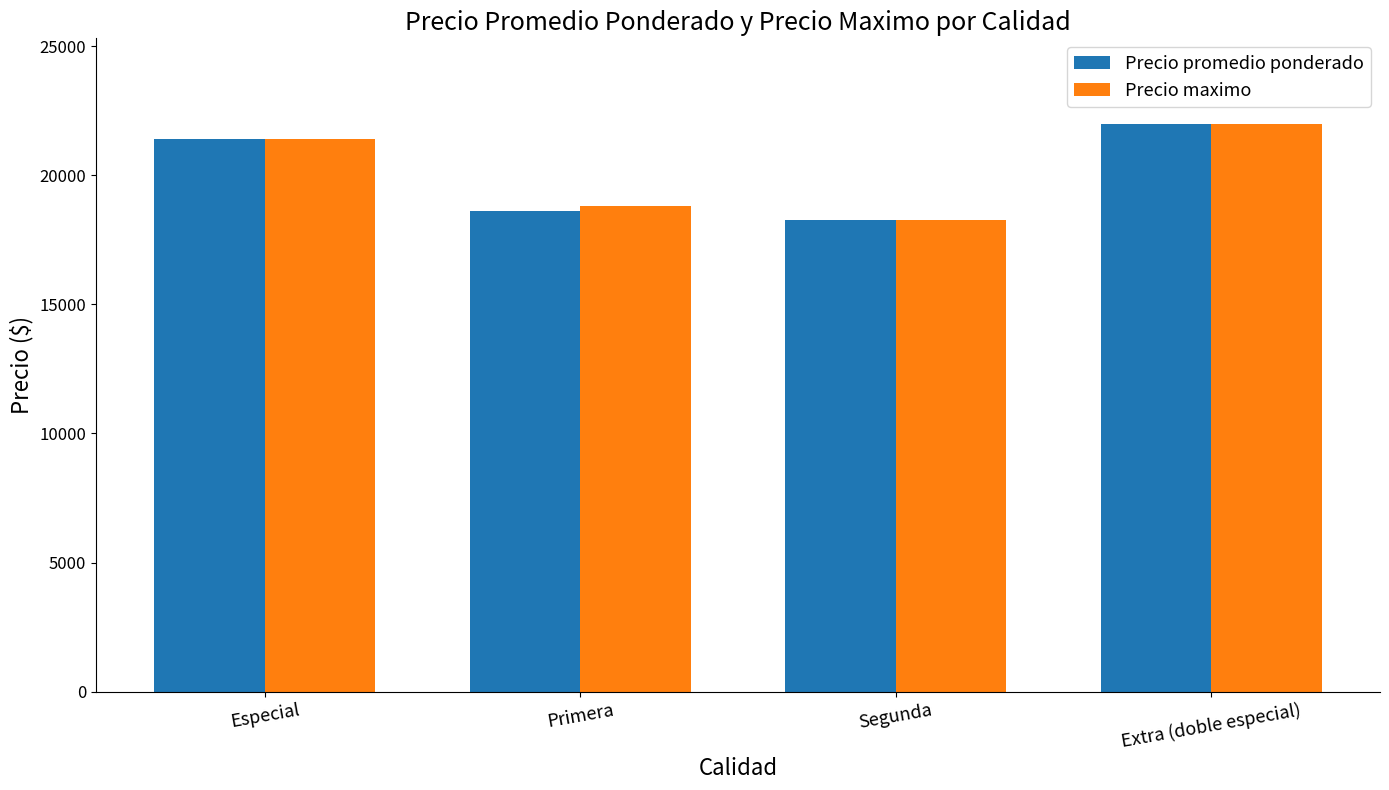

Is it true that Precio promedio ponderado equals 18625 at Primera?

True